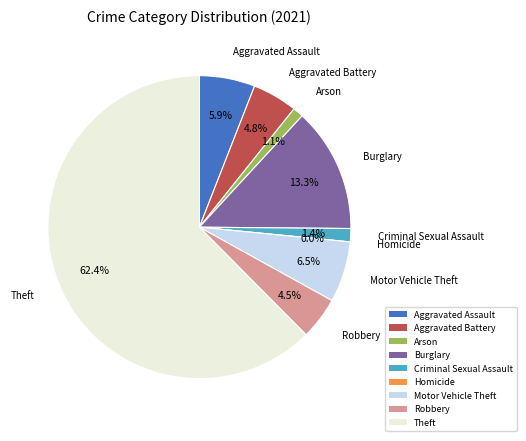

Is it true that Theft is 51% of the pie?

False